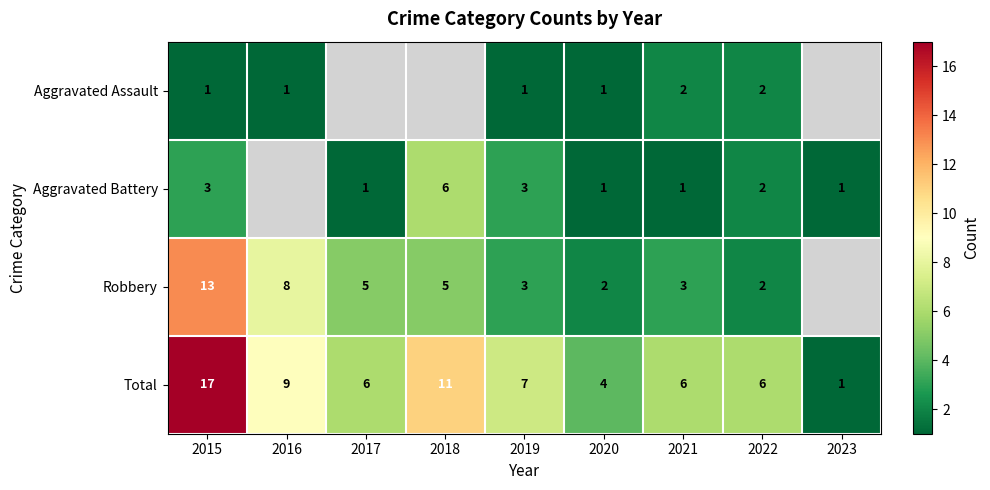

Is it true that Aggravated Battery equals 1.7 at 2023?

False